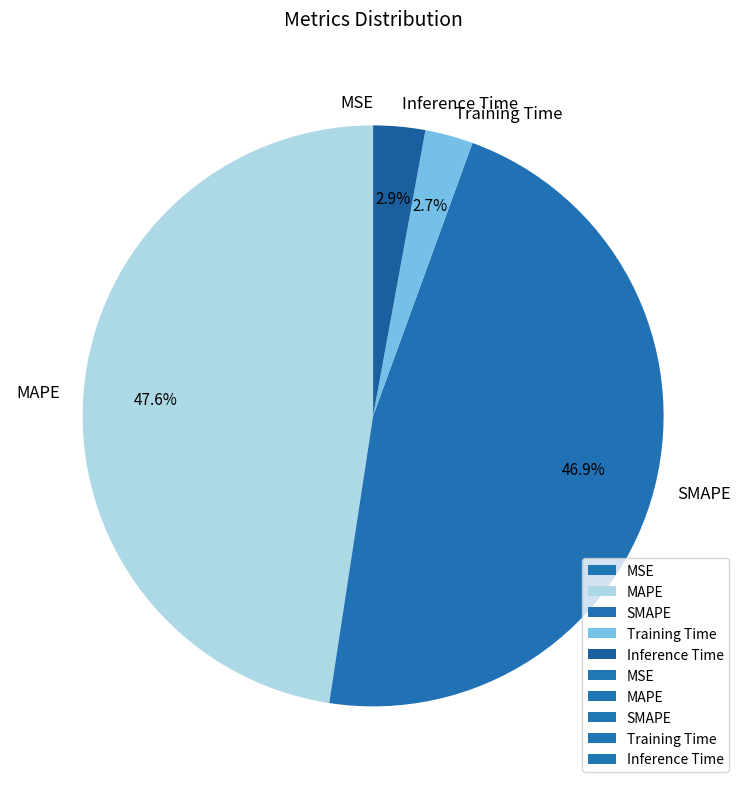

What percentage is NOT represented by Inference Time?

97.1%